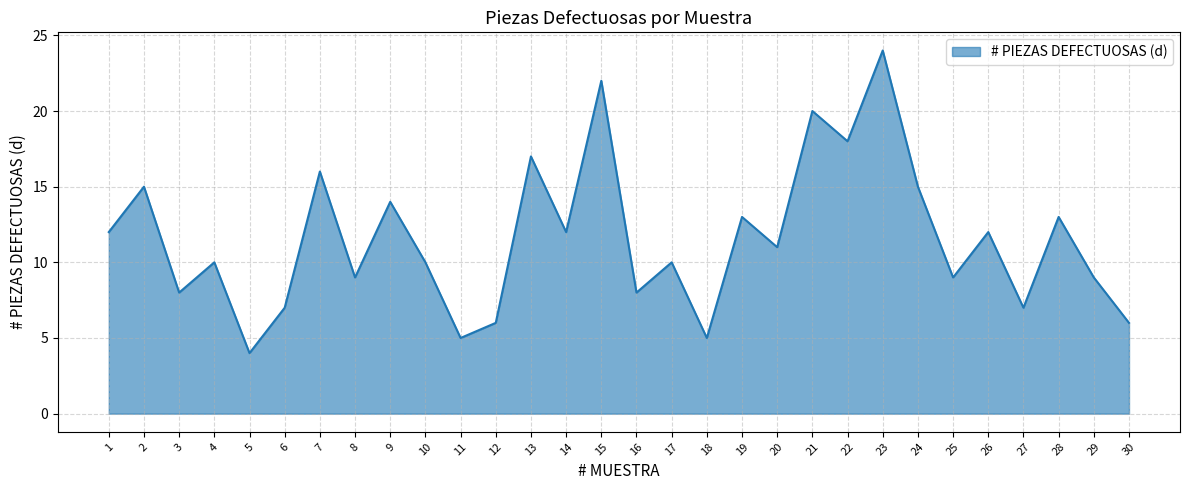

Reading left to right, what are all the values shown in this chart?

1=12	2=15	3=8	4=10	5=4	6=7	7=16	8=9	9=14	10=10	11=5	12=6	13=17	14=12	15=22	16=8	17=10	18=5	19=13	20=11	21=20	22=18	23=24	24=15	25=9	26=12	27=7	28=13	29=9	30=6